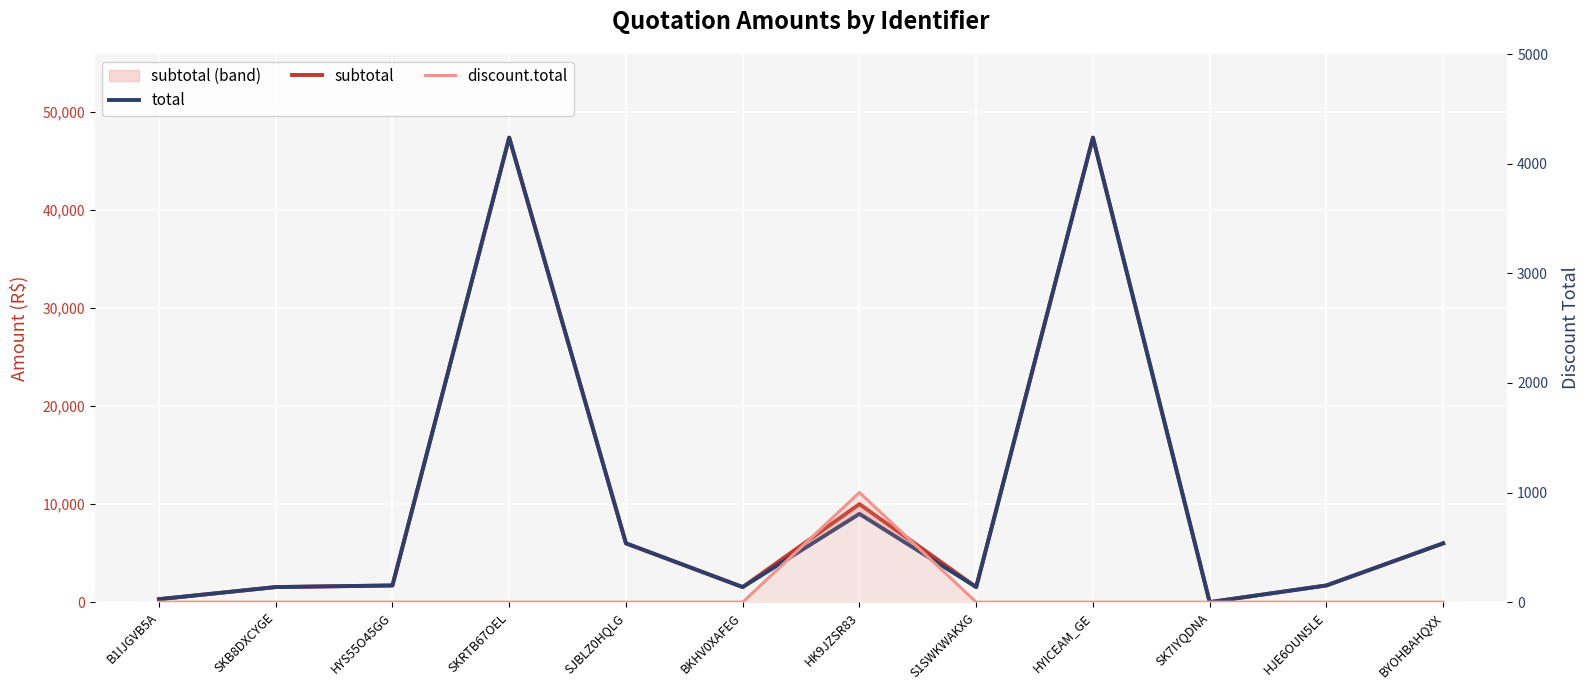

Between S1SWKWAKXG and BYOHBAHQXX, which is larger?

BYOHBAHQXX